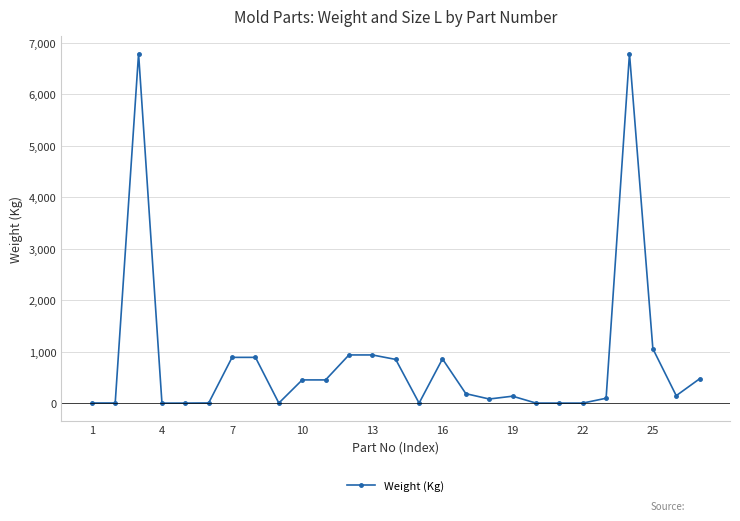

What is the difference between the second highest and second lowest values?

6789.8